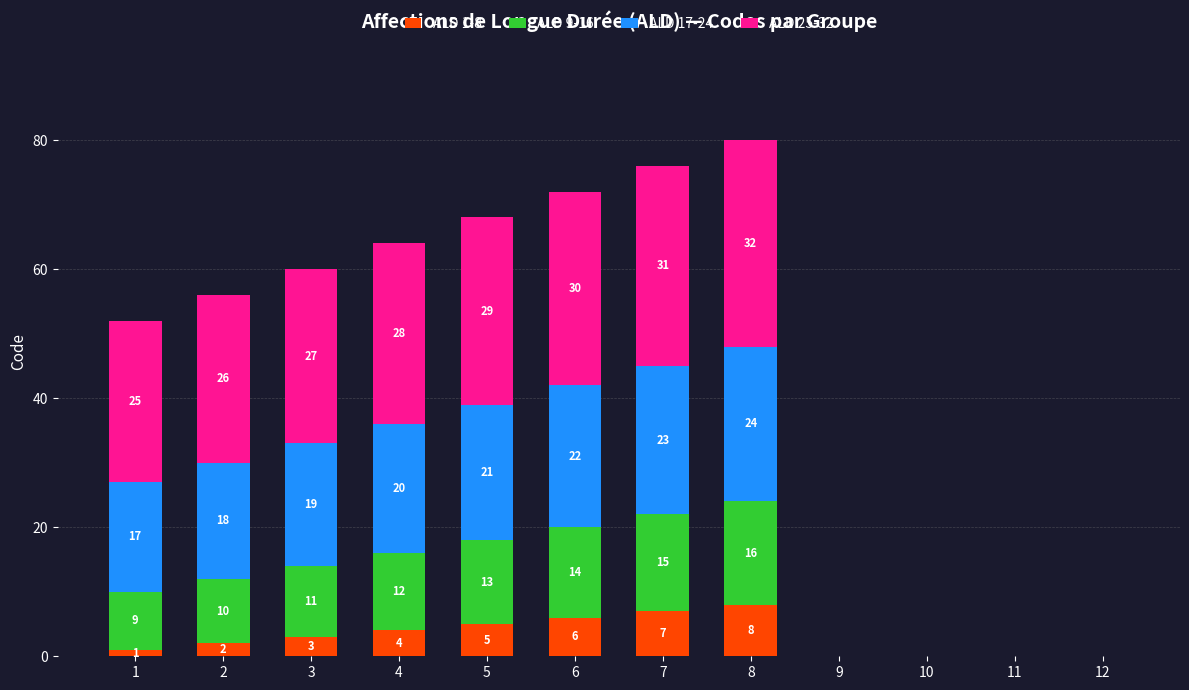

What is the sum of the ALD 1-8 values at 12 and 3?

3